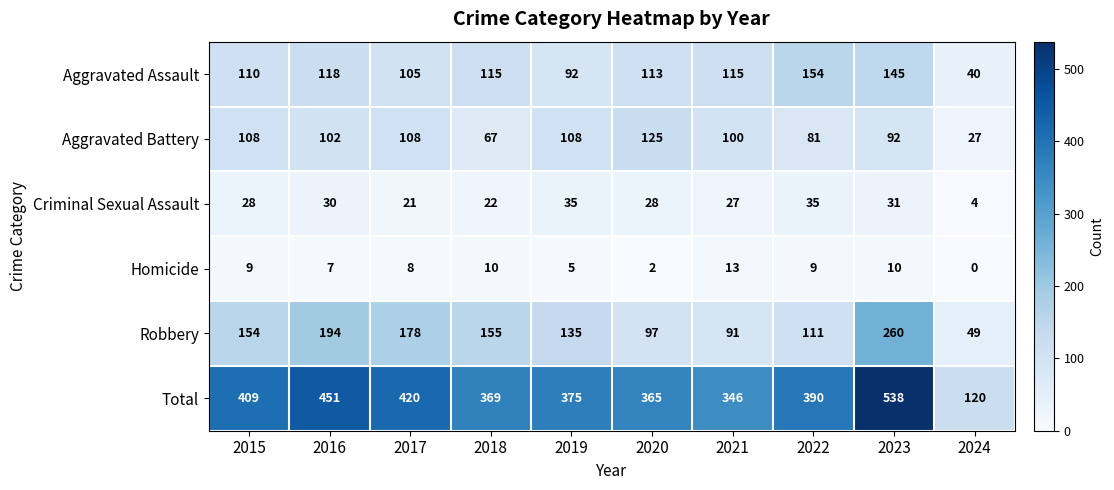

Which series changed the most between 2019 and 2021?

Robbery